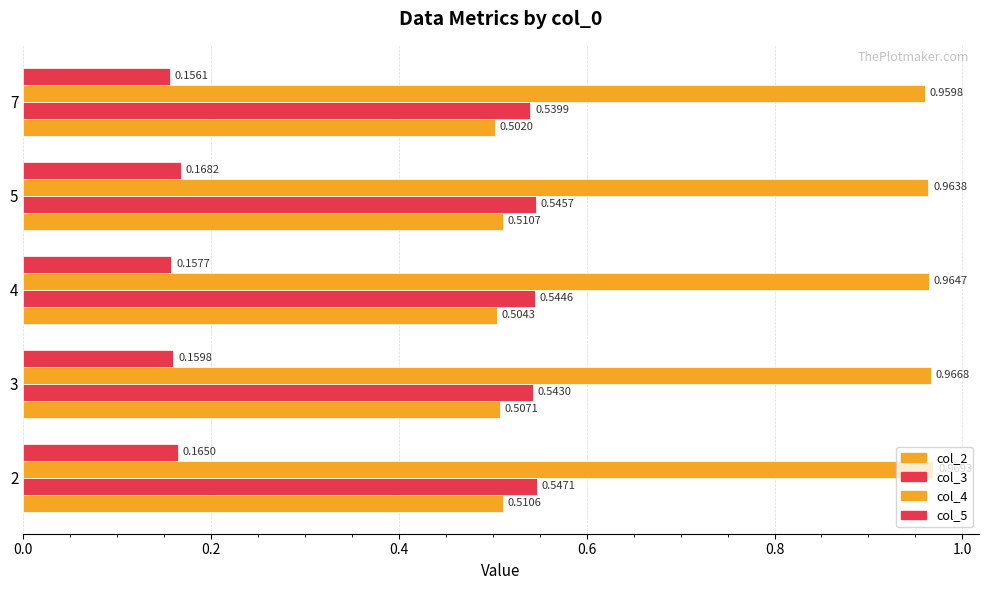

Reading right to left, list all the values displayed in this chart.

col_2: 0.5	0.5	0.5	0.5	0.5
col_3: 0.5	0.5	0.5	0.5	0.5
col_4: 1.0	1.0	1.0	1.0	1.0
col_5: 0.2	0.2	0.2	0.2	0.2